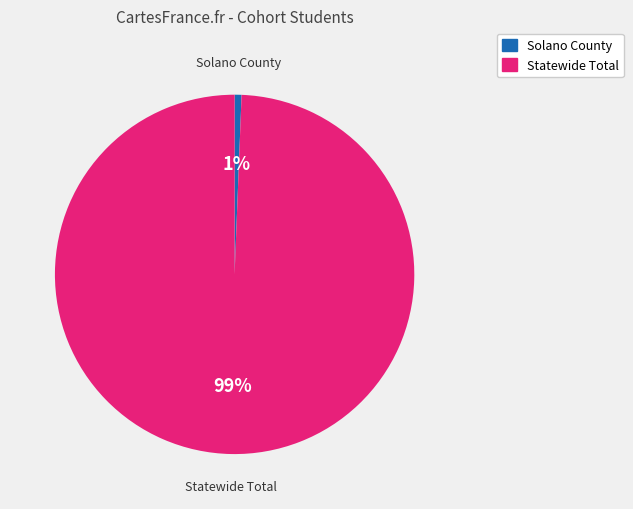

Which category has the biggest portion of the pie?

Statewide Total